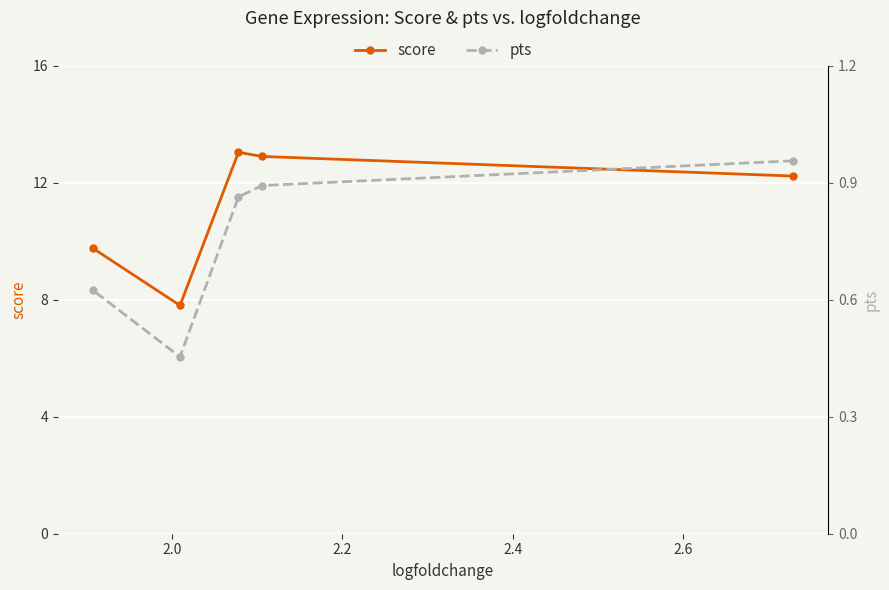

What is the maximum value for score?

13.0